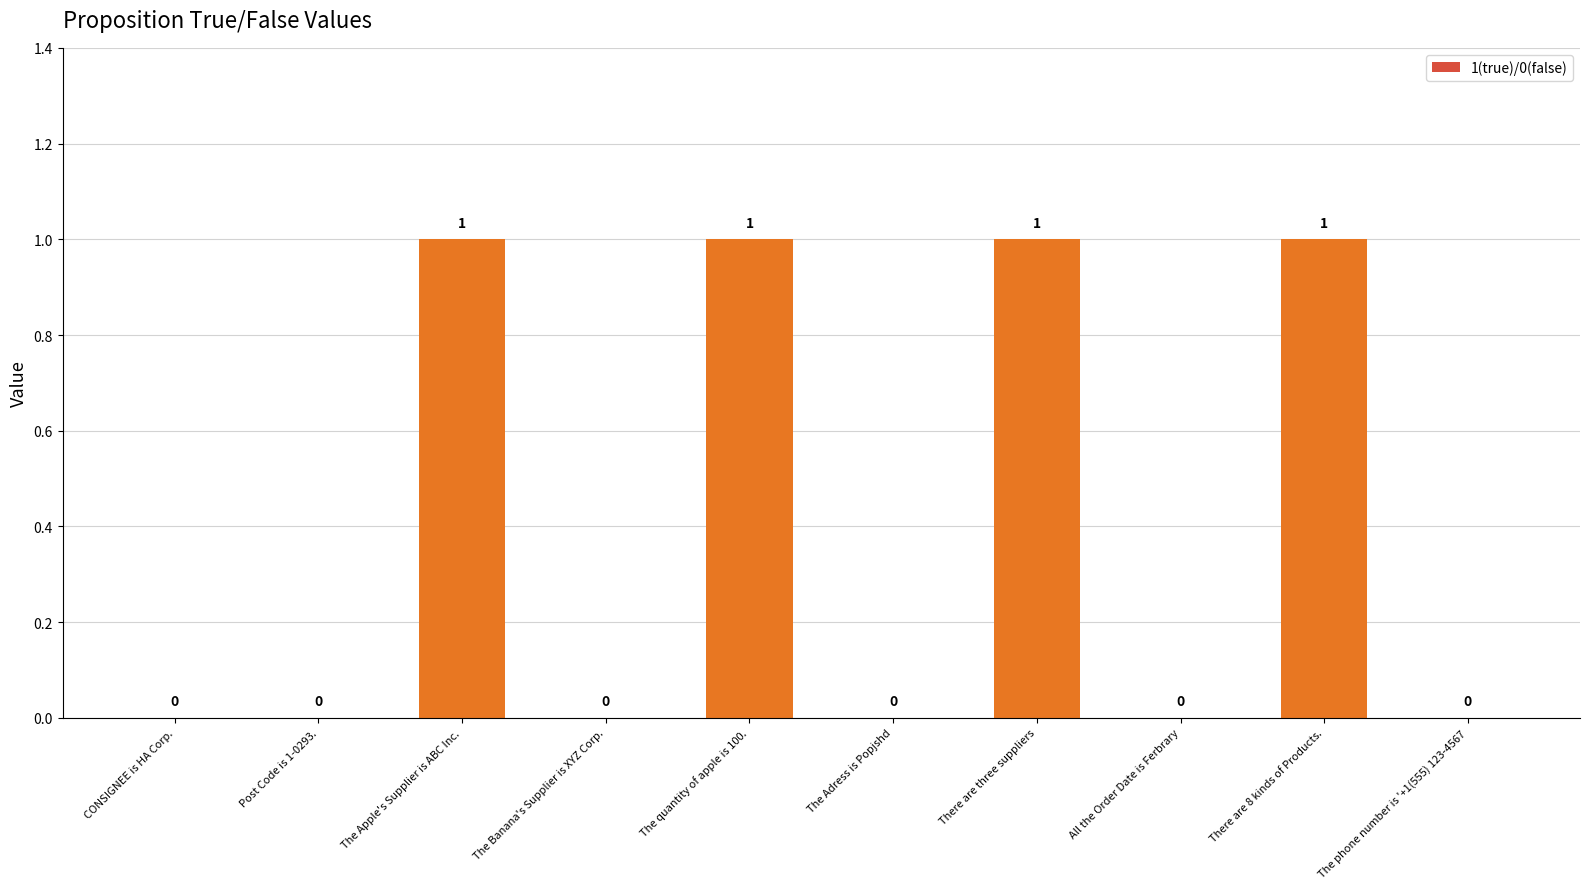

How many values are between 0 and 1?

10